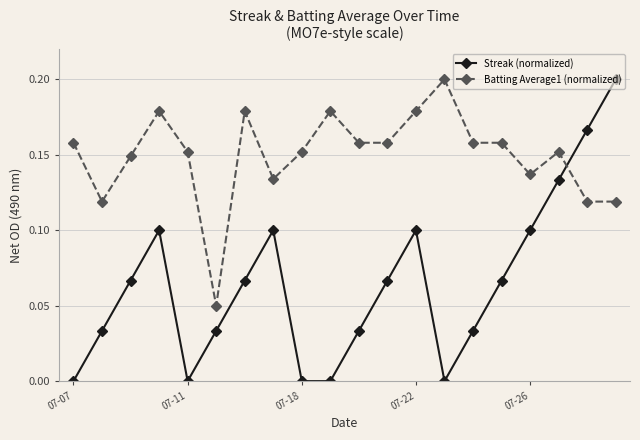

Which series has the largest total across all categories?

Batting Average1 (normalized)